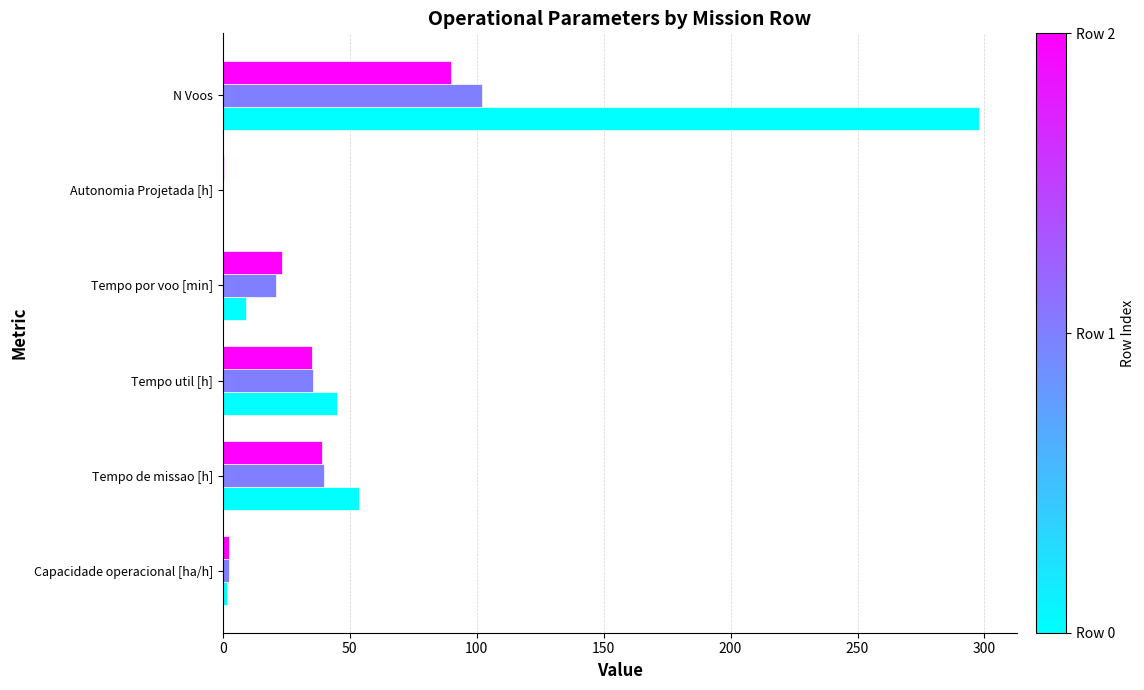

At which category is the sum across all series the highest?

N Voos